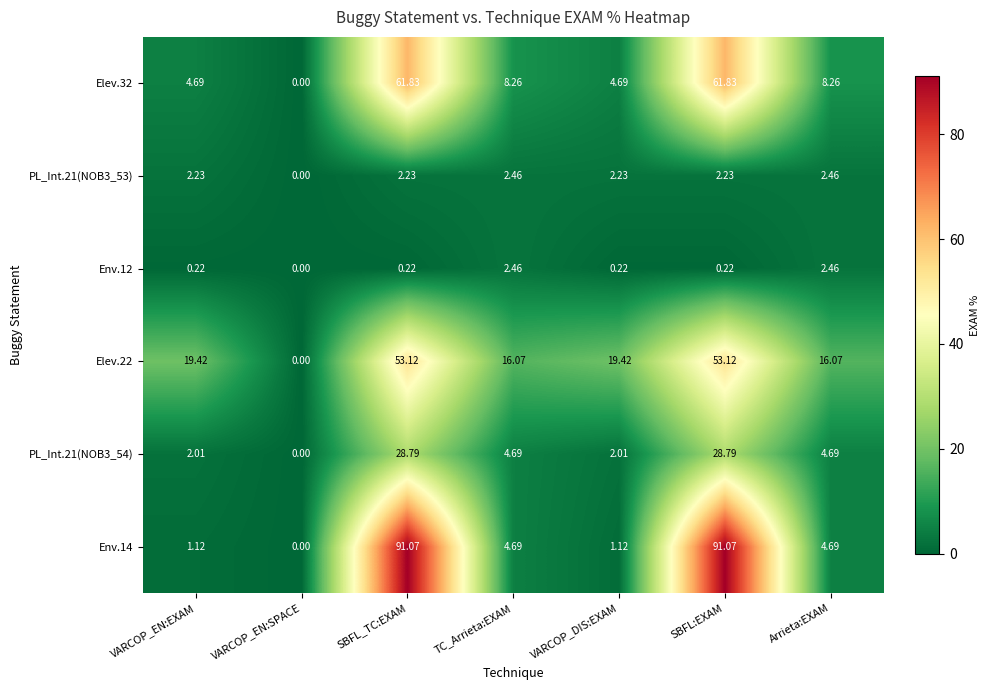

Which series has the largest total across all categories?

Env.14